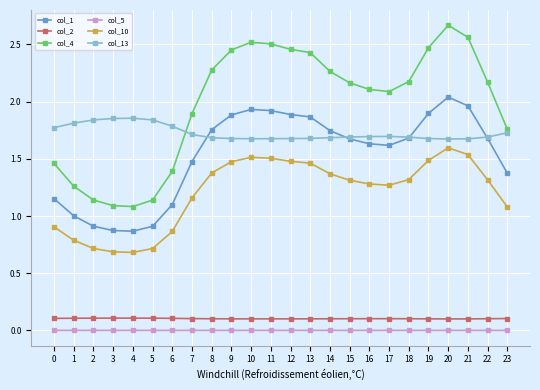

What is the lowest value of the col_2 series?

0.1